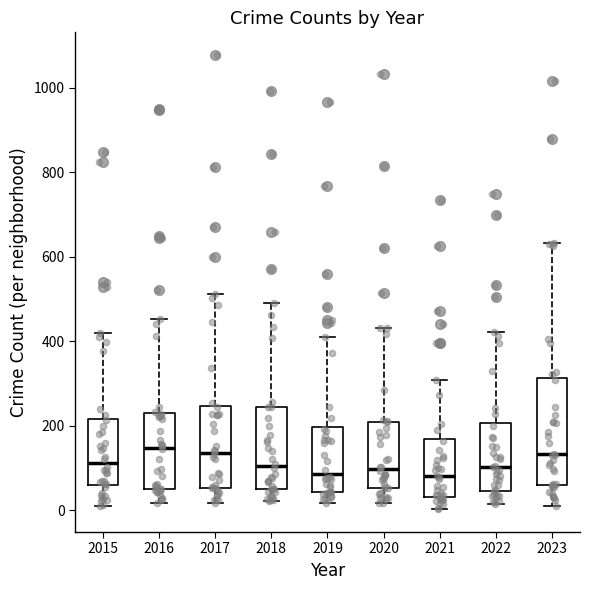

Reading left to right, transcribe this box plot: for each box, give where its median line is, the range the box spans, and where its two whiskers end, as read against the y-axis. The values are not printed on the chart, so give them approximately, as read against the axis.

2015: median 120, box 60 to 220, whiskers 20 to 420
2016: median 140, box 60 to 220, whiskers 20 to 460
2017: median 140, box 60 to 240, whiskers 20 to 520
2018: median 100, box 40 to 240, whiskers 20 to 500
2019: median 80, box 40 to 200, whiskers 20 to 400
2020: median 100, box 60 to 200, whiskers 20 to 440
2021: median 80, box 40 to 160, whiskers 0 to 300
2022: median 100, box 40 to 200, whiskers 20 to 420
2023: median 140, box 60 to 320, whiskers 20 to 640